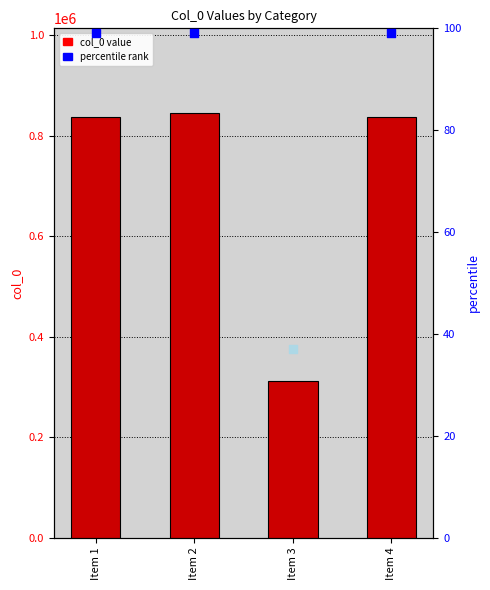

Which has a higher value, Item 4 or Item 3?

Item 4